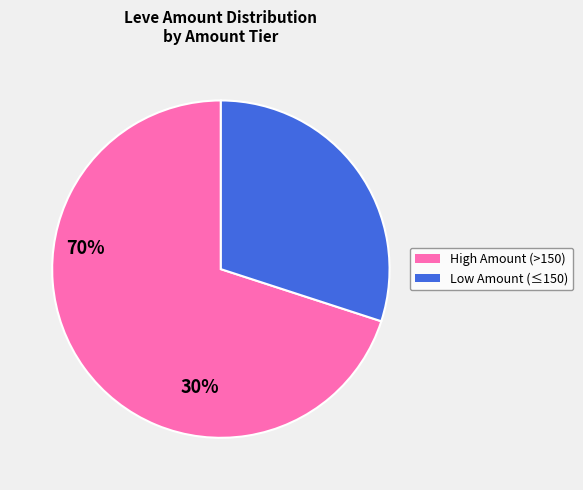

Is there a majority slice in this chart?

Yes